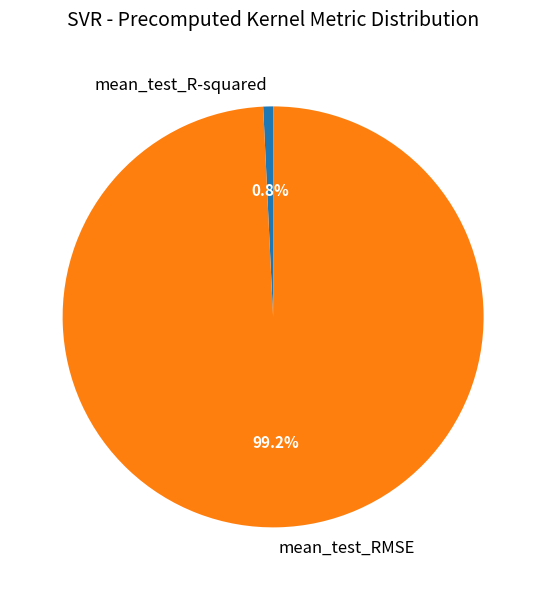

To the nearest percent, what is the average slice percentage?

50%